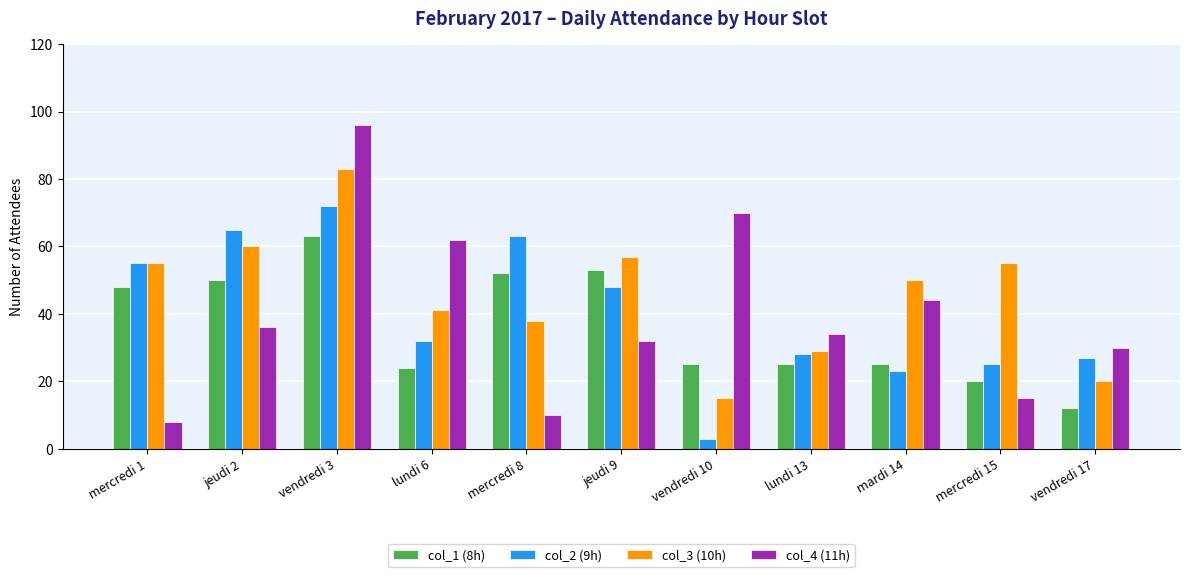

How many bars are there in total?

44